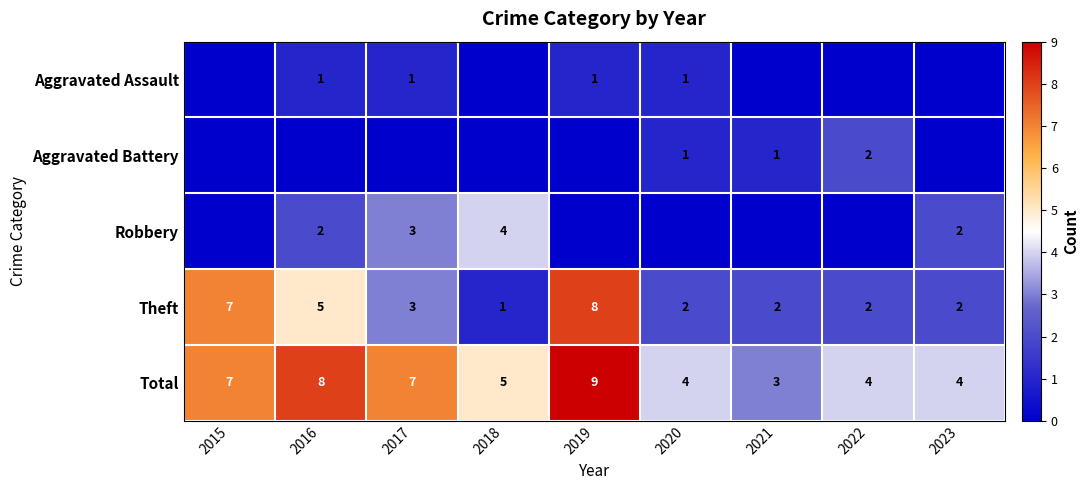

The value of Aggravated Assault at 2016 is 1. True or false?

True